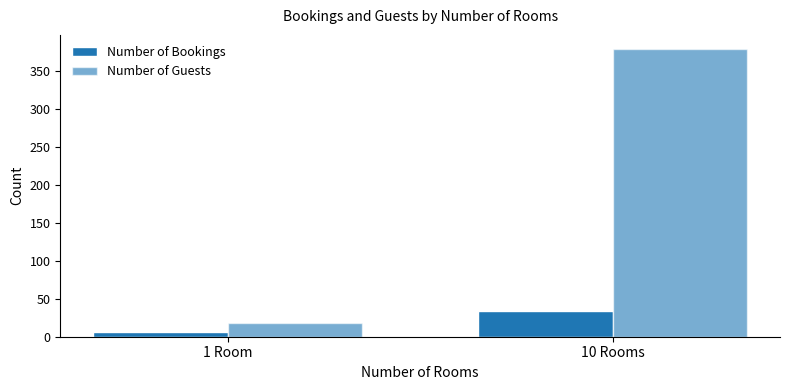

True or false: Number of Bookings has a value of 2 at 1 Room.

False